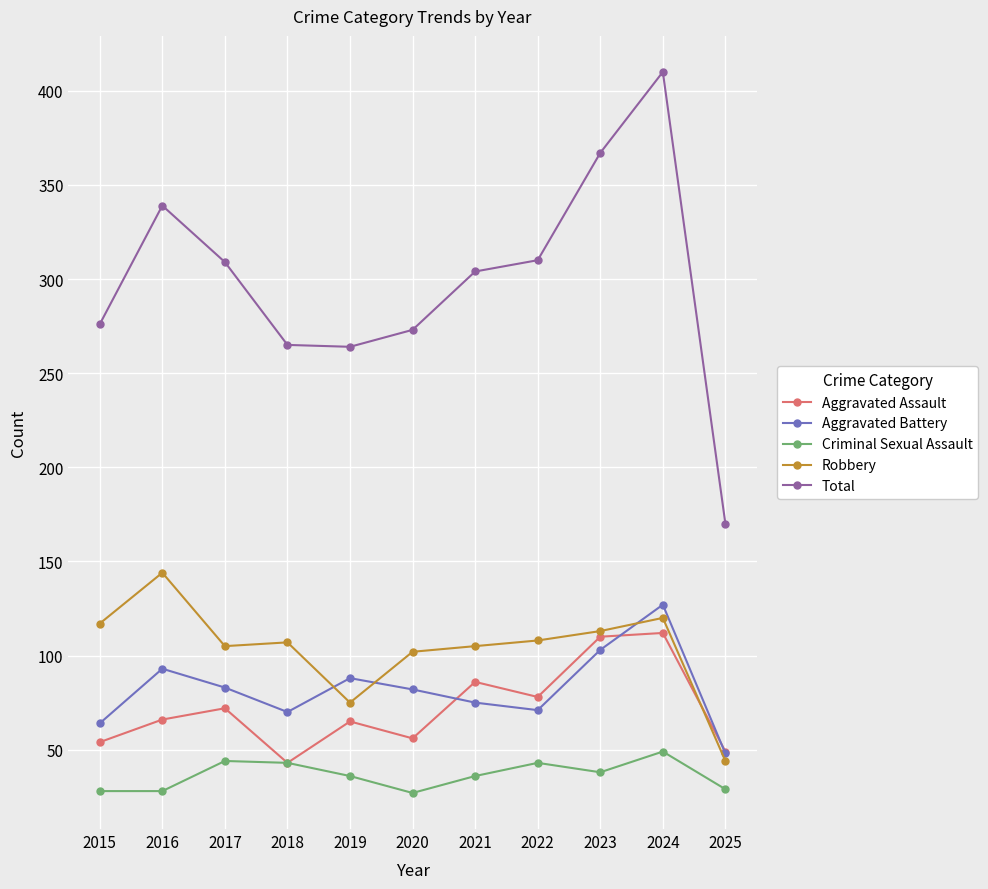

Which label corresponds to the largest value in the chart?

2024